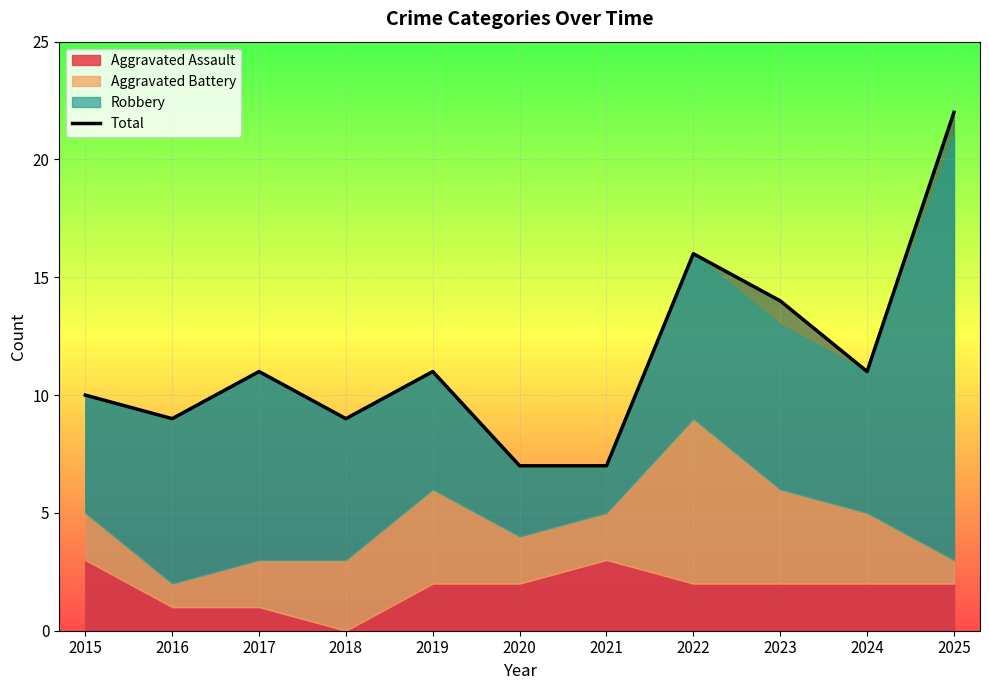

What is the difference between the maximum and minimum values?

15